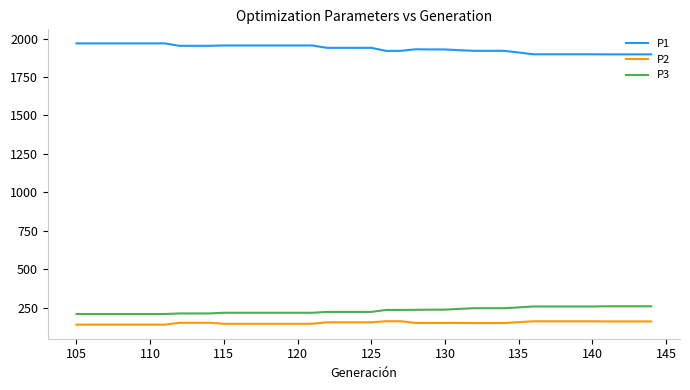

True or false: P3 and P1 intersect in this chart.

False